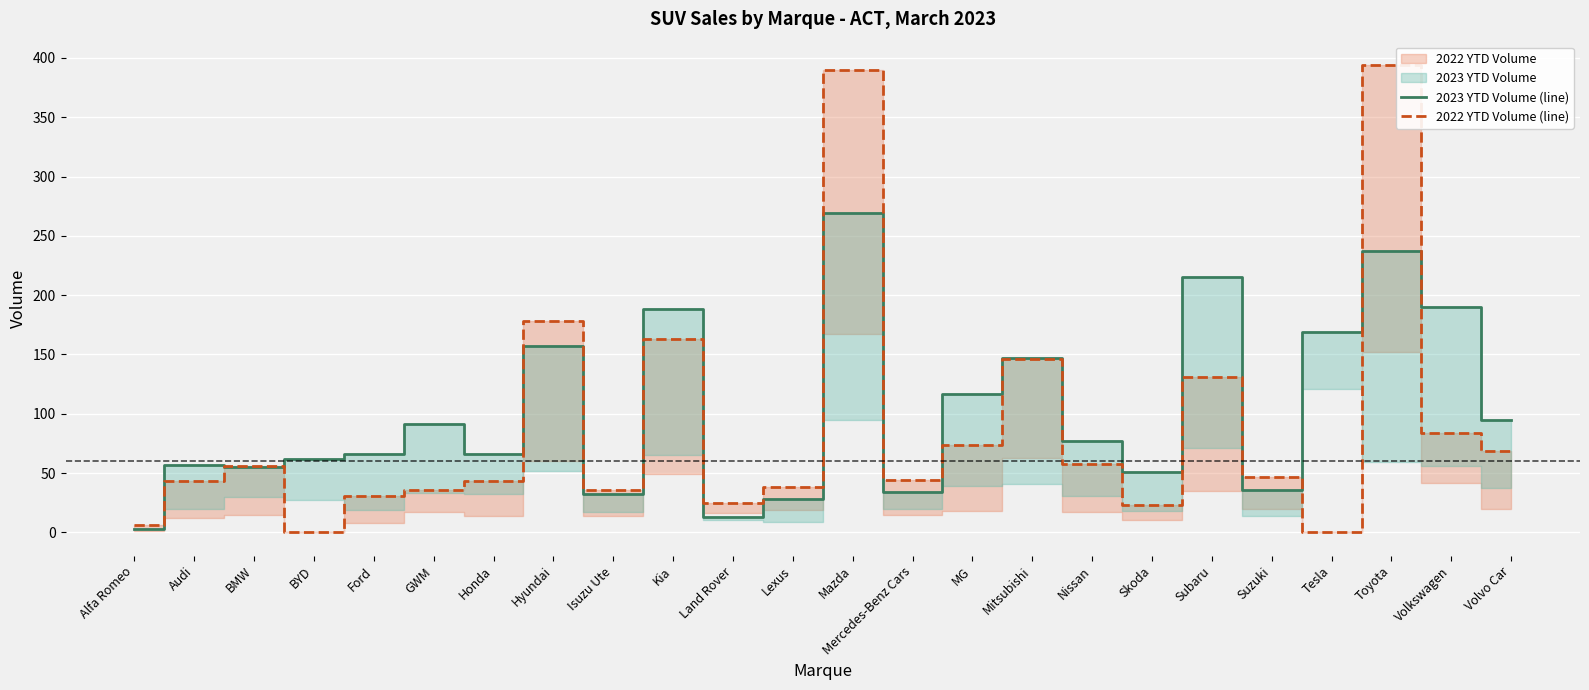

Count the number of categories in the chart.

24